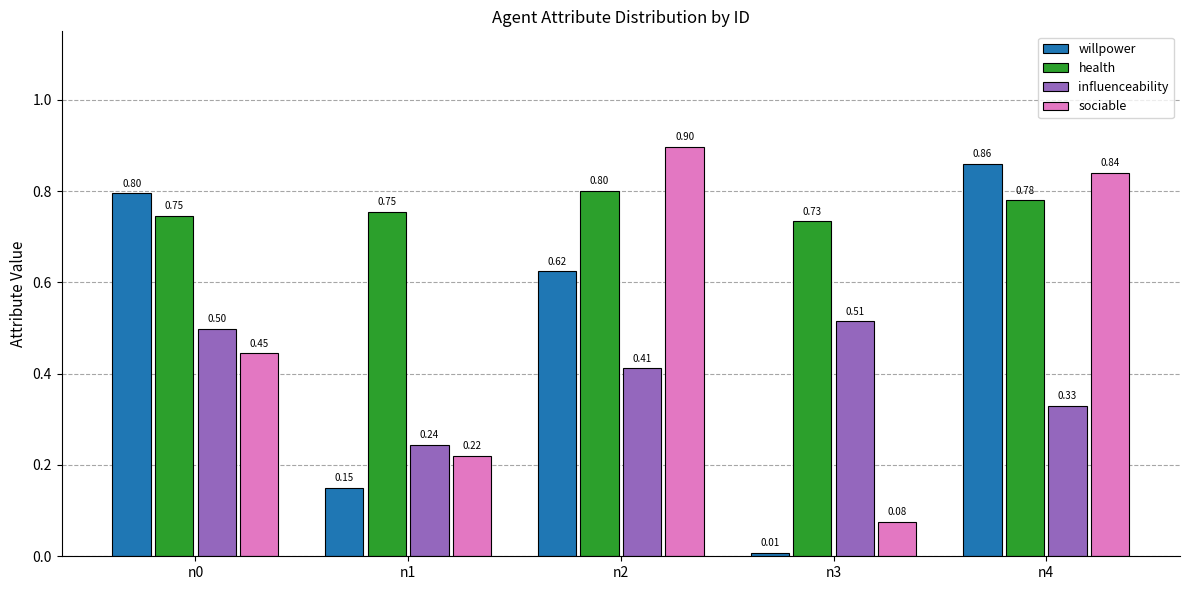

Rank the series at n3 from lowest to highest value.

willpower, sociable, influenceability, health